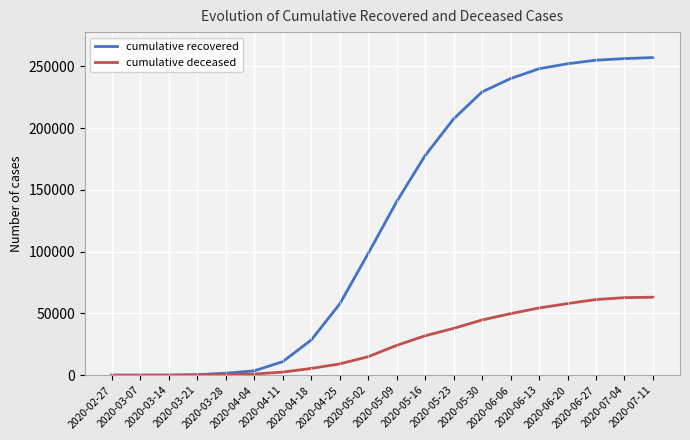

How many values in the cumulative recovered series are below 140453?

10